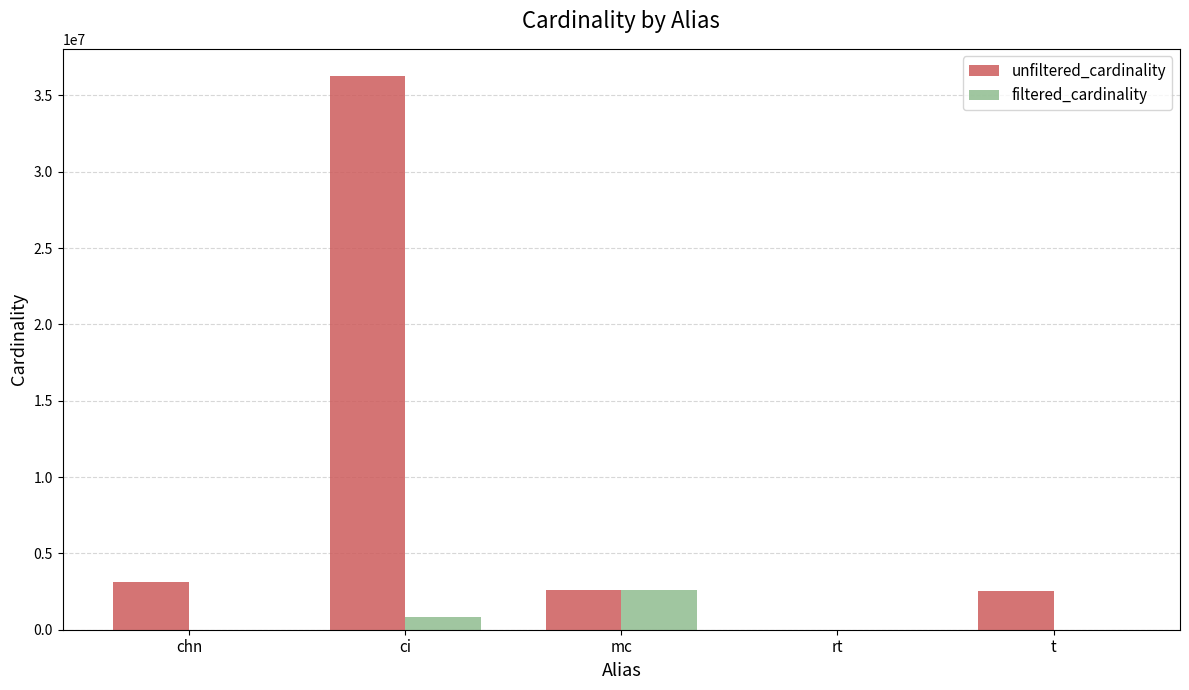

Between chn and mc, which series saw the biggest shift?

filtered_cardinality